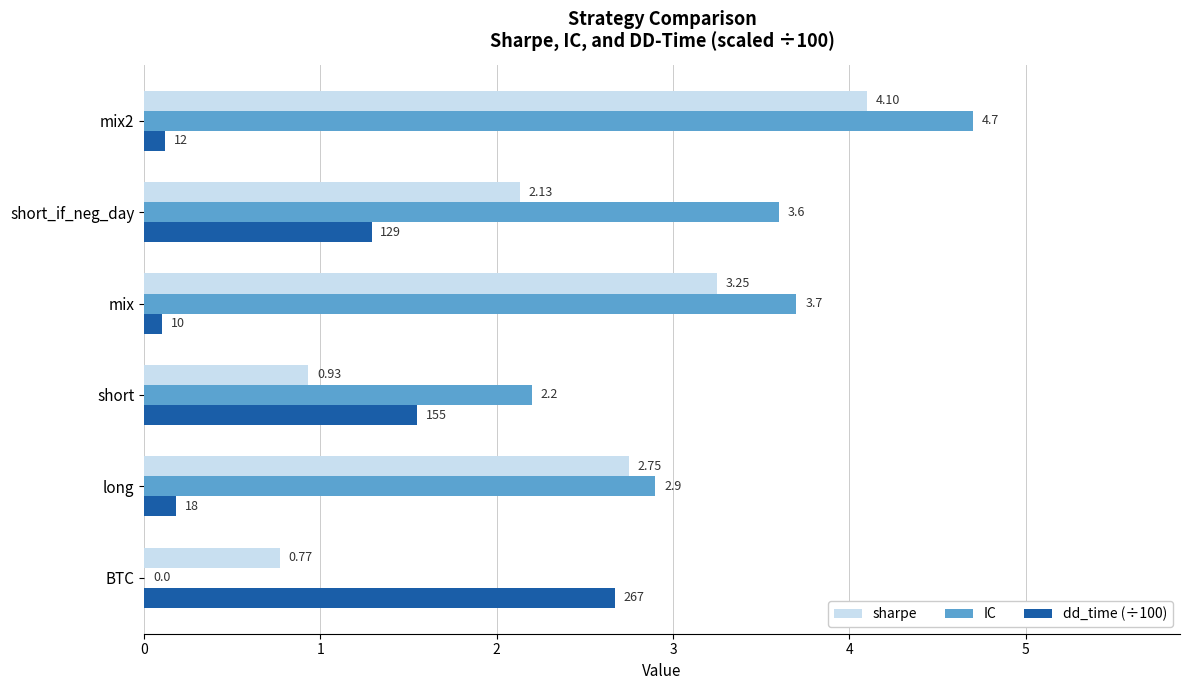

Which series has the largest range (max minus min)?

IC